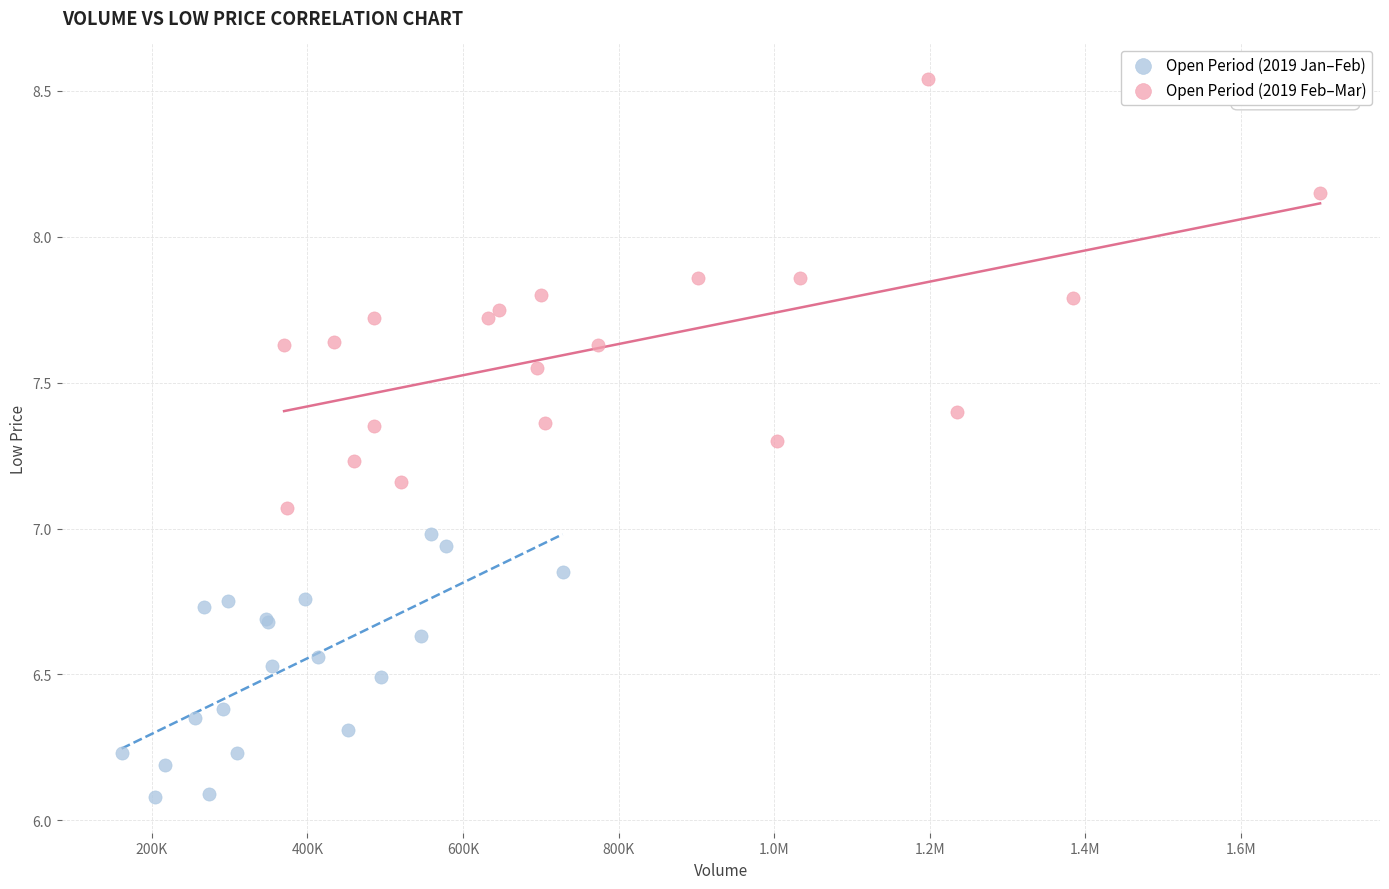

What are all the series names shown in the legend?

Open Period (2019 Jan–Feb), Open Period (2019 Feb–Mar)